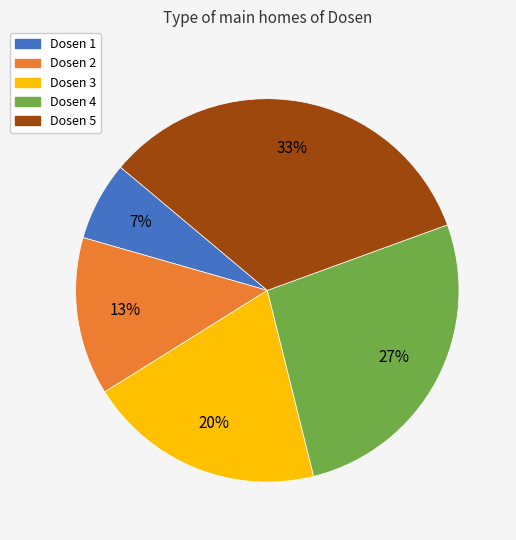

Count the number of slices in the pie.

5